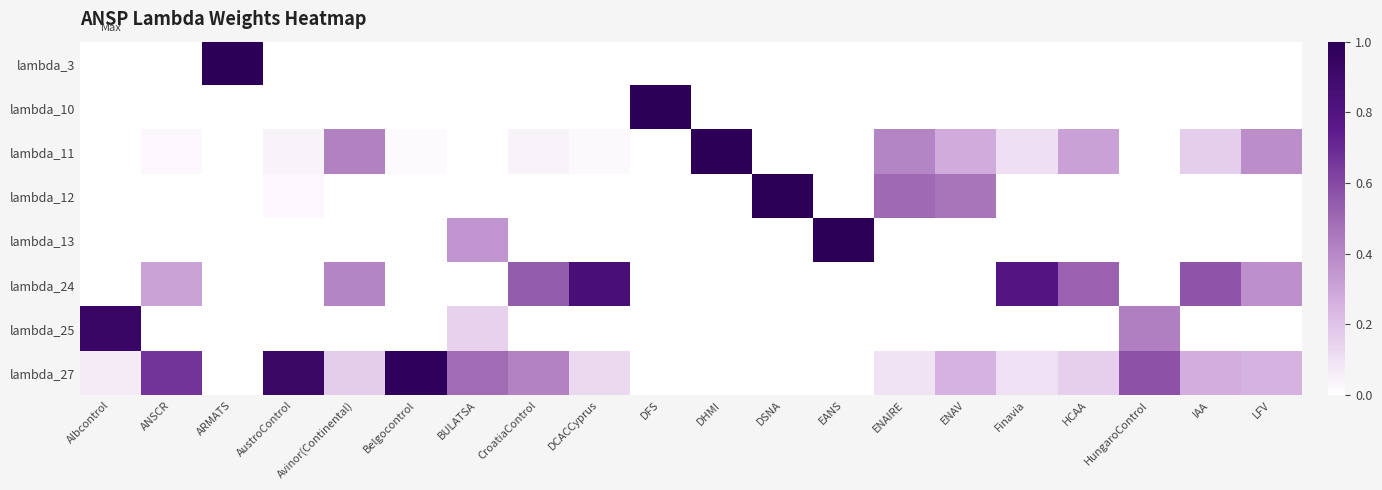

Reading left to right, transcribe all the data shown in this chart.

lambda_3: Albcontrol=0.0	ANSCR=0.0	ARMATS=1.0	AustroControl=0.0	Avinor(Continental)=0.0	Belgocontrol=0.0	BULATSA=0.0	CroatiaControl=0.0	DCACCyprus=0.0	DFS=0.0	DHMI=0.0	DSNA=0.0	EANS=0.0	ENAIRE=0.0	ENAV=0.0	Finavia=0.0	HCAA=0.0	HungaroControl=0.0	IAA=0.0	LFV=0.0
lambda_10: Albcontrol=0.0	ANSCR=0.0	ARMATS=0.0	AustroControl=0.0	Avinor(Continental)=0.0	Belgocontrol=0.0	BULATSA=0.0	CroatiaControl=0.0	DCACCyprus=0.0	DFS=1.0	DHMI=0.0	DSNA=0.0	EANS=0.0	ENAIRE=0.0	ENAV=0.0	Finavia=0.0	HCAA=0.0	HungaroControl=0.0	IAA=0.0	LFV=0.0
lambda_11: Albcontrol=0.0	ANSCR=0.0	ARMATS=0.0	AustroControl=0.0	Avinor(Continental)=0.4	Belgocontrol=0.0	BULATSA=0.0	CroatiaControl=0.0	DCACCyprus=0.0	DFS=0.0	DHMI=1.0	DSNA=0.0	EANS=0.0	ENAIRE=0.4	ENAV=0.3	Finavia=0.1	HCAA=0.3	HungaroControl=0.0	IAA=0.2	LFV=0.4
lambda_12: Albcontrol=0.0	ANSCR=0.0	ARMATS=0.0	AustroControl=0.0	Avinor(Continental)=0.0	Belgocontrol=0.0	BULATSA=0.0	CroatiaControl=0.0	DCACCyprus=0.0	DFS=0.0	DHMI=0.0	DSNA=1.0	EANS=0.0	ENAIRE=0.5	ENAV=0.5	Finavia=0.0	HCAA=0.0	HungaroControl=0.0	IAA=0.0	LFV=0.0
lambda_13: Albcontrol=0.0	ANSCR=0.0	ARMATS=0.0	AustroControl=0.0	Avinor(Continental)=0.0	Belgocontrol=0.0	BULATSA=0.4	CroatiaControl=0.0	DCACCyprus=0.0	DFS=0.0	DHMI=0.0	DSNA=0.0	EANS=1.0	ENAIRE=0.0	ENAV=0.0	Finavia=0.0	HCAA=0.0	HungaroControl=0.0	IAA=0.0	LFV=0.0
lambda_24: Albcontrol=0.0	ANSCR=0.3	ARMATS=0.0	AustroControl=0.0	Avinor(Continental)=0.4	Belgocontrol=0.0	BULATSA=0.0	CroatiaControl=0.5	DCACCyprus=0.9	DFS=0.0	DHMI=0.0	DSNA=0.0	EANS=0.0	ENAIRE=0.0	ENAV=0.0	Finavia=0.8	HCAA=0.5	HungaroControl=0.0	IAA=0.6	LFV=0.4
lambda_25: Albcontrol=0.9	ANSCR=0.0	ARMATS=0.0	AustroControl=0.0	Avinor(Continental)=0.0	Belgocontrol=0.0	BULATSA=0.2	CroatiaControl=0.0	DCACCyprus=0.0	DFS=0.0	DHMI=0.0	DSNA=0.0	EANS=0.0	ENAIRE=0.0	ENAV=0.0	Finavia=0.0	HCAA=0.0	HungaroControl=0.4	IAA=0.0	LFV=0.0
lambda_27: Albcontrol=0.1	ANSCR=0.7	ARMATS=0.0	AustroControl=0.9	Avinor(Continental)=0.2	Belgocontrol=1.0	BULATSA=0.5	CroatiaControl=0.4	DCACCyprus=0.1	DFS=0.0	DHMI=0.0	DSNA=0.0	EANS=0.0	ENAIRE=0.1	ENAV=0.3	Finavia=0.1	HCAA=0.2	HungaroControl=0.6	IAA=0.3	LFV=0.3